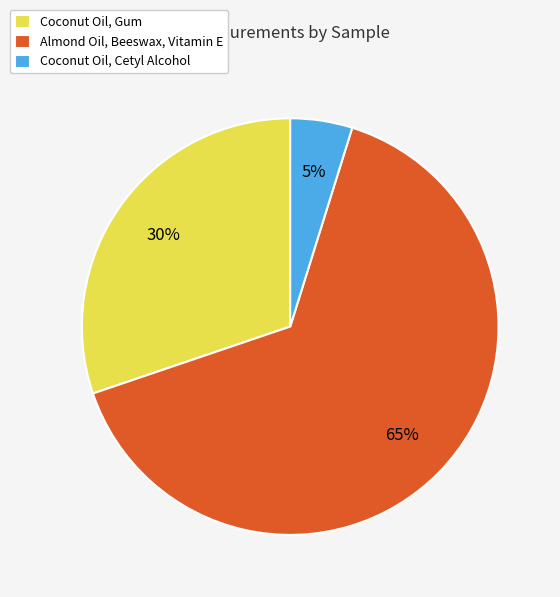

Between Almond Oil, Beeswax, Vitamin E and Coconut Oil, Cetyl Alcohol, which is larger?

Almond Oil, Beeswax, Vitamin E